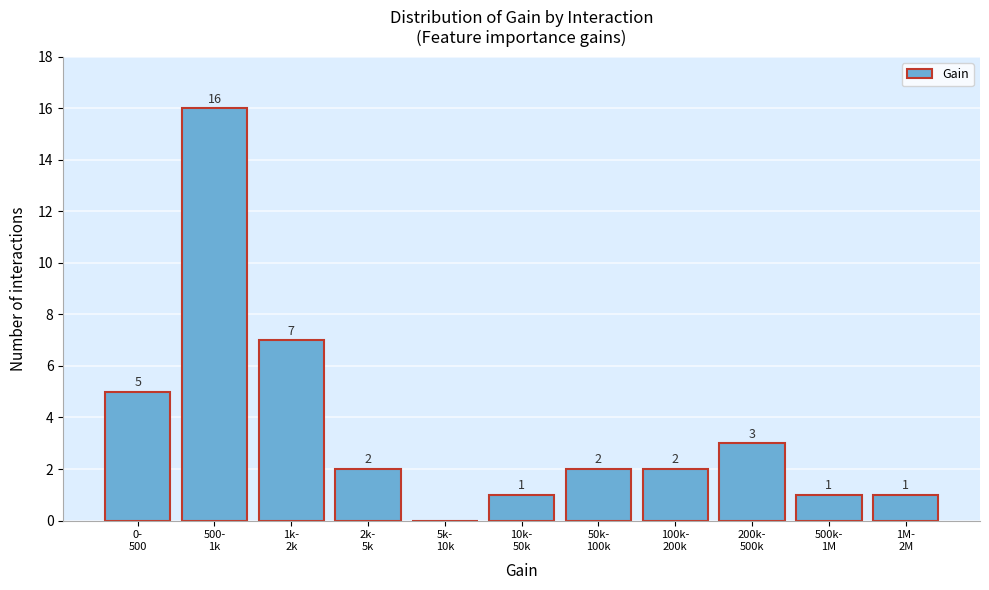

What is the greatest value displayed?

16